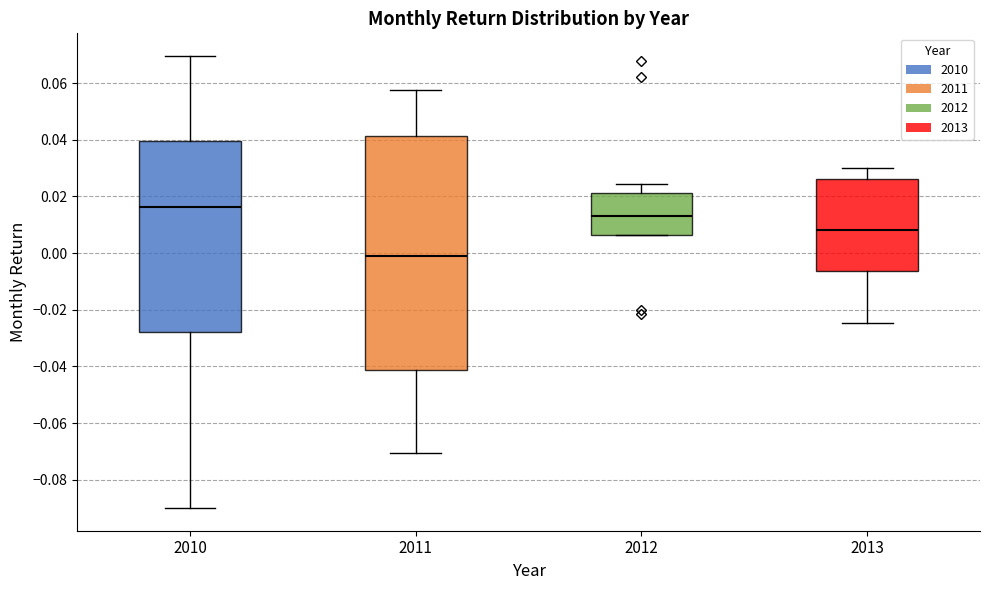

Reading left to right, transcribe this box plot: for each box, give where its median line is, the range the box spans, and where its two whiskers end, as read against the y-axis. The values are not printed on the chart, so give them approximately, as read against the axis.

2010: median 0.016, box -0.028 to 0.040, whiskers -0.090 to 0.070
2011: median -0.002, box -0.042 to 0.042, whiskers -0.070 to 0.058
2012: median 0.014, box 0.006 to 0.022, whiskers 0.006 to 0.024
2013: median 0.008, box -0.006 to 0.026, whiskers -0.024 to 0.030